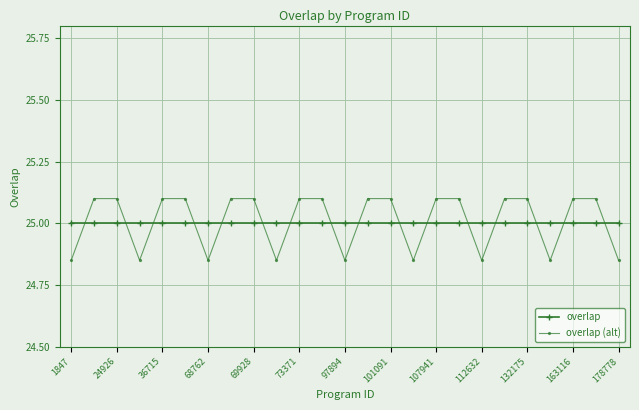

True or false: overlap (alt) and overlap intersect in this chart.

True